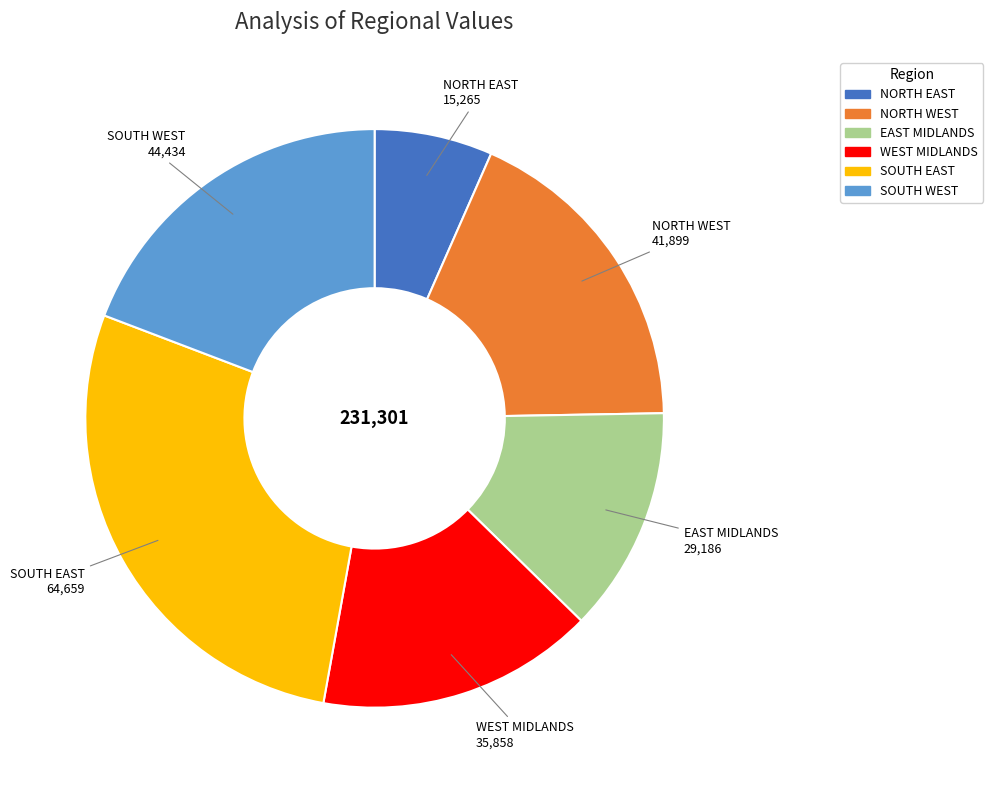

Is the sum of SOUTH WEST and NORTH WEST greater than half?

No